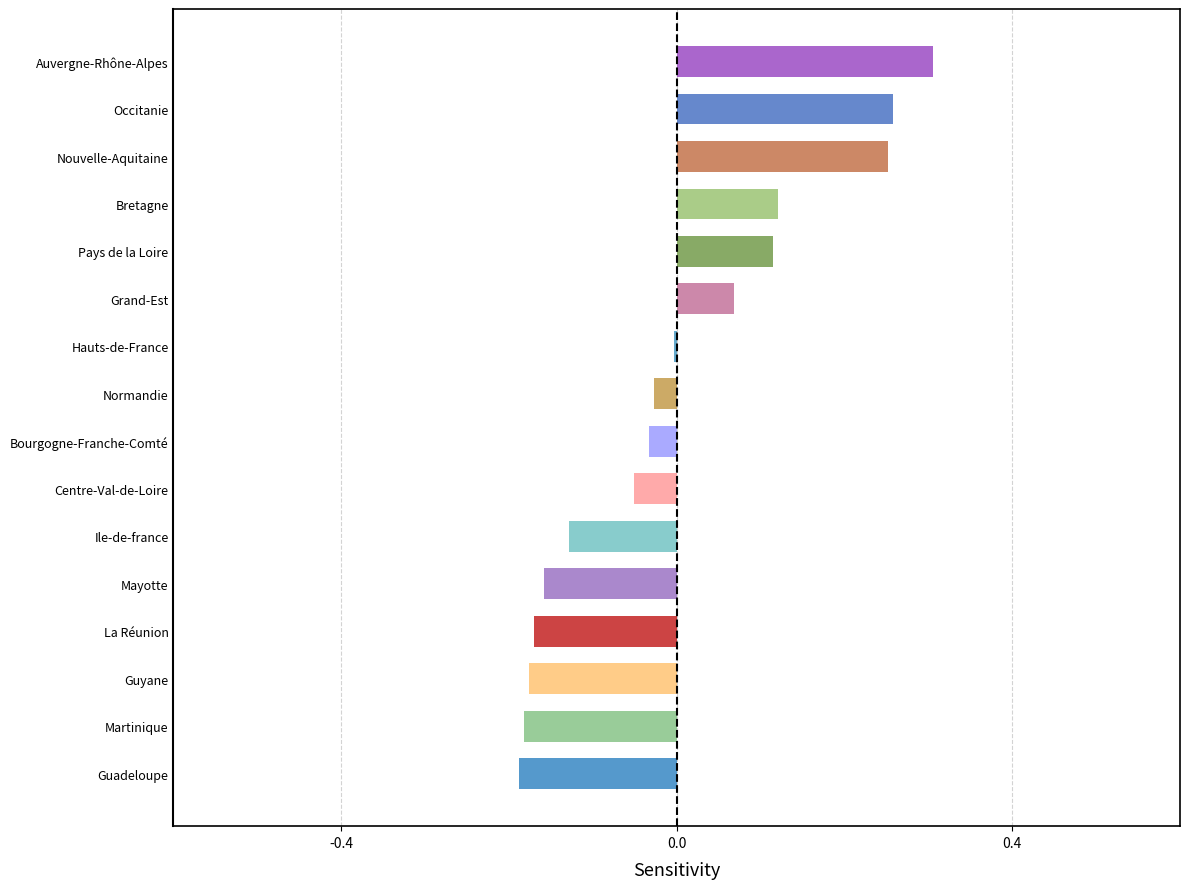

What is the difference between the second highest and minimum values?

0.4